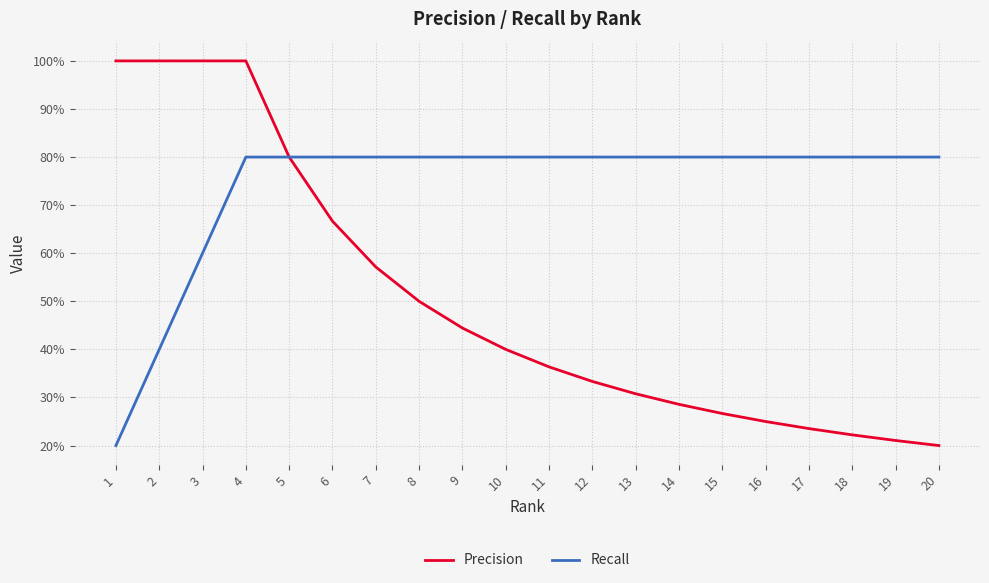

Reading left to right, what are all the values shown in this chart?

Precision: 1=1.0	2=1.0	3=1.0	4=1.0	5=0.8	6=0.7	7=0.6	8=0.5	9=0.4	10=0.4	11=0.4	12=0.3	13=0.3	14=0.3	15=0.3	16=0.2	17=0.2	18=0.2	19=0.2	20=0.2
Recall: 1=0.2	2=0.4	3=0.6	4=0.8	5=0.8	6=0.8	7=0.8	8=0.8	9=0.8	10=0.8	11=0.8	12=0.8	13=0.8	14=0.8	15=0.8	16=0.8	17=0.8	18=0.8	19=0.8	20=0.8